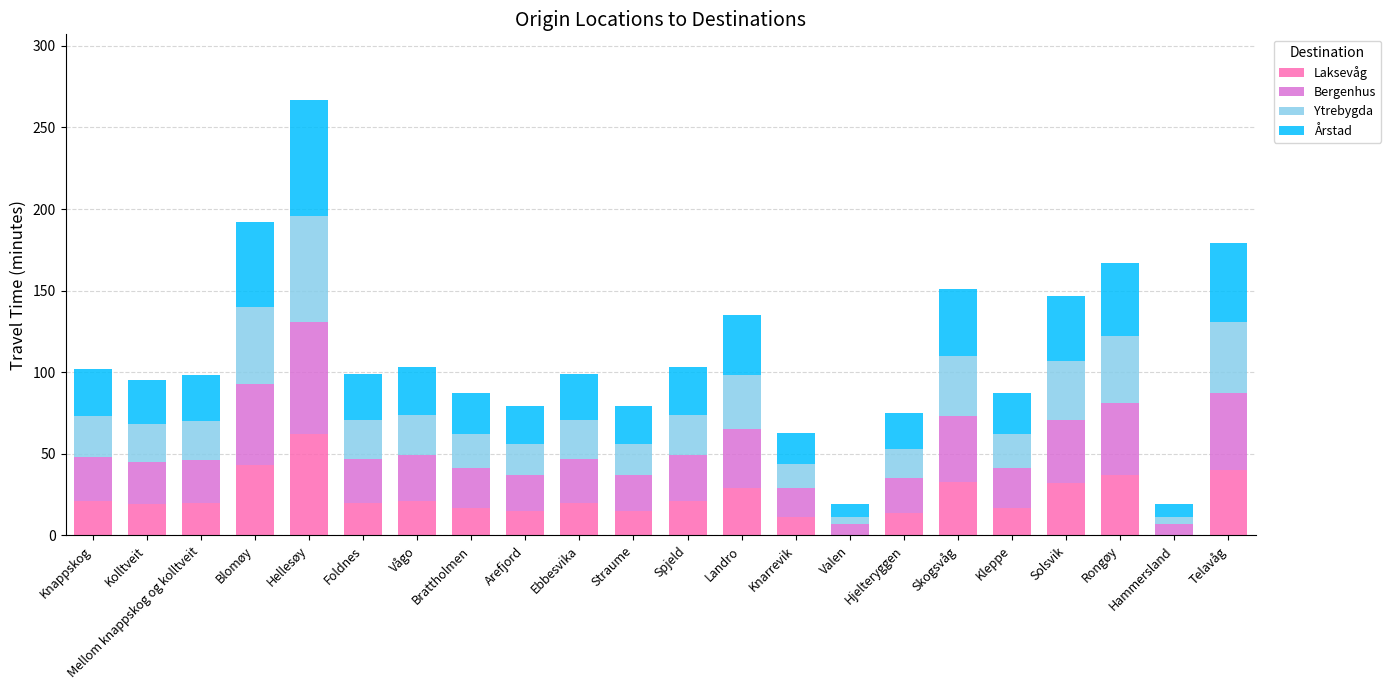

What is the highest value of the Laksevåg series?

62